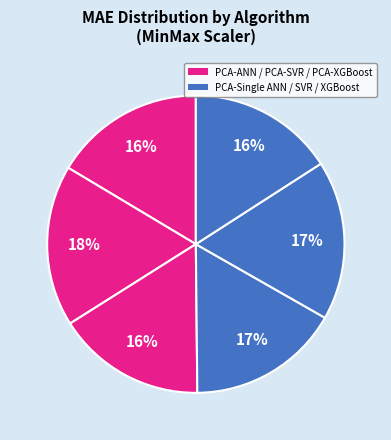

Rank the categories by value from lowest to highest.

PCA-Single XGBoost, PCA-XGBoost, PCA-ANN, PCA-Single ANN, PCA-Single SVR, PCA-SVR